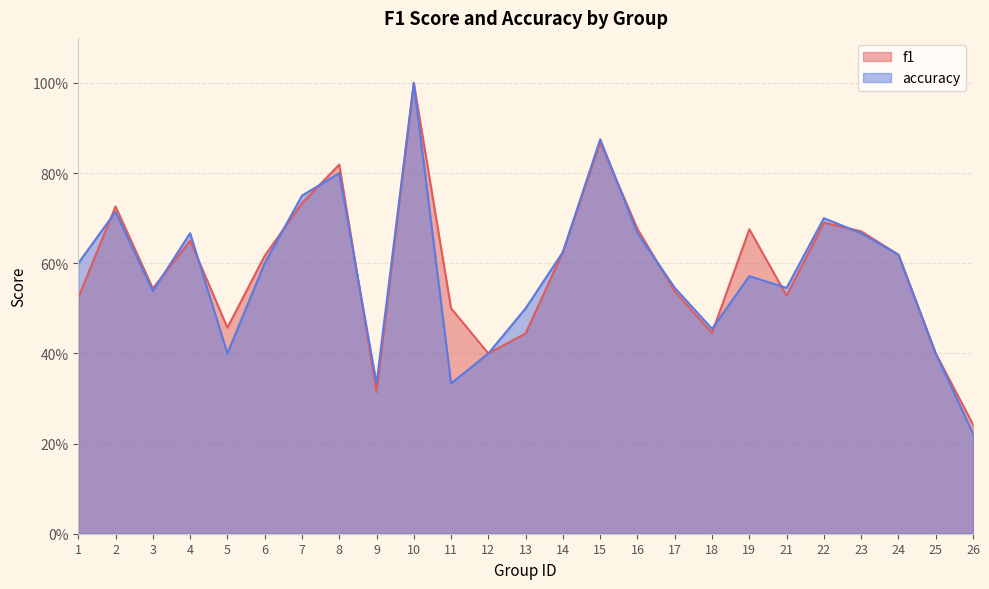

At how many categories does at least one series exceed 0?

25